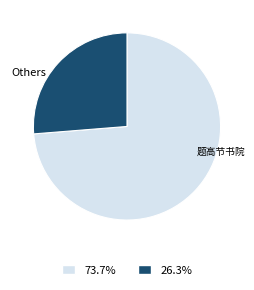

How many segments does this pie chart have?

2